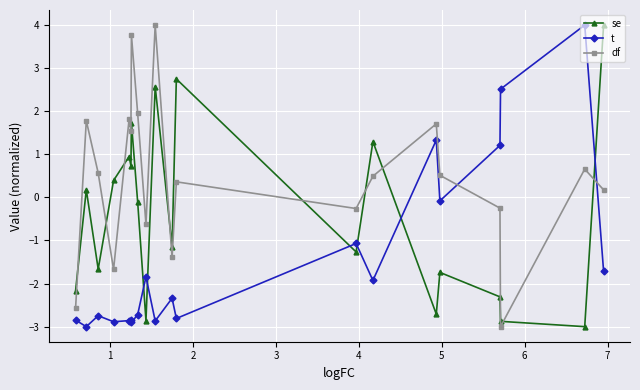

Does the chart display data point markers on the line(s)?

Yes